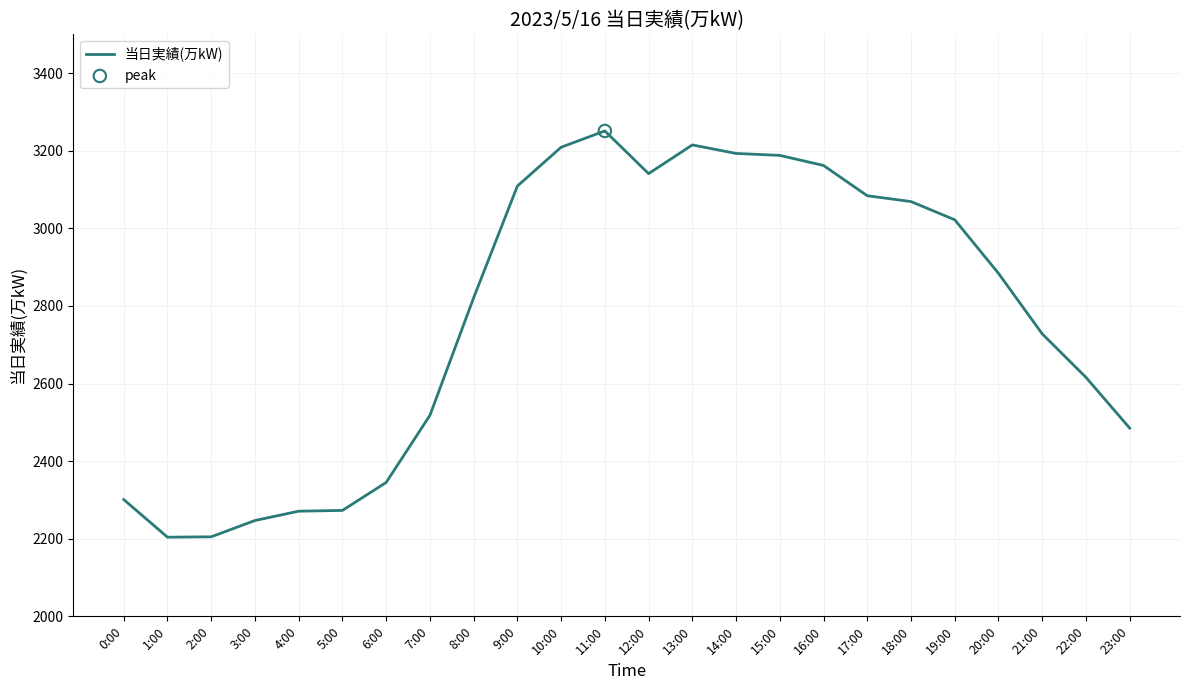

What is the ratio of the value at 8:00 to the value at 21:00?

1.0